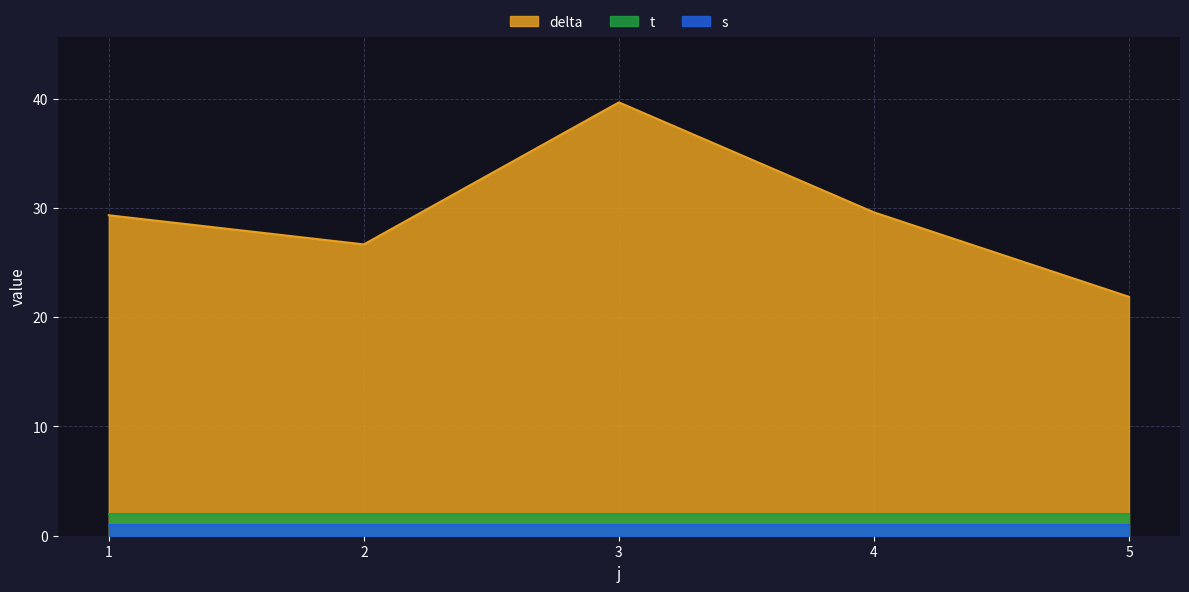

What is the total value across all series at 1?

32.3